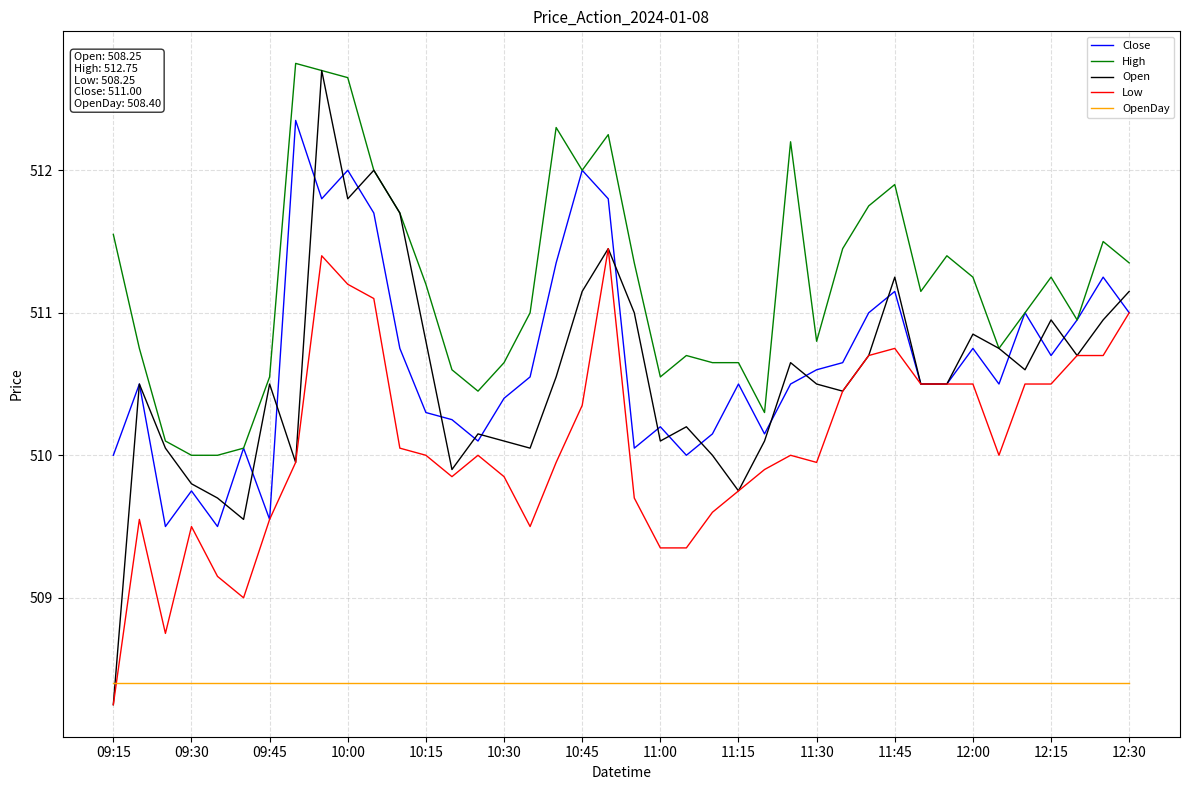

Which series has the largest total across all categories?

High